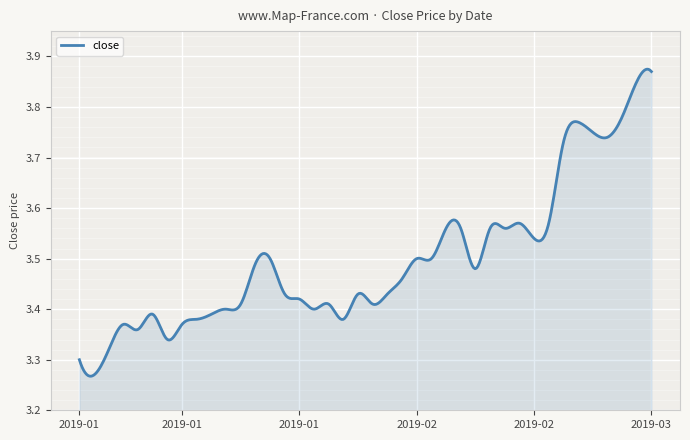

What is the difference between the maximum and minimum values?

0.6